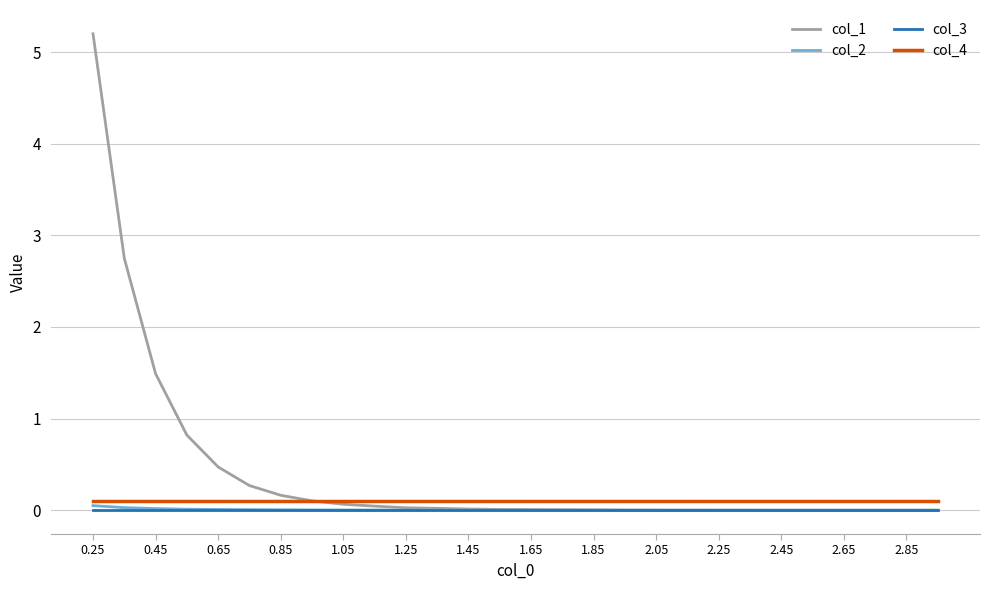

Which series has the largest total across all categories?

col_1